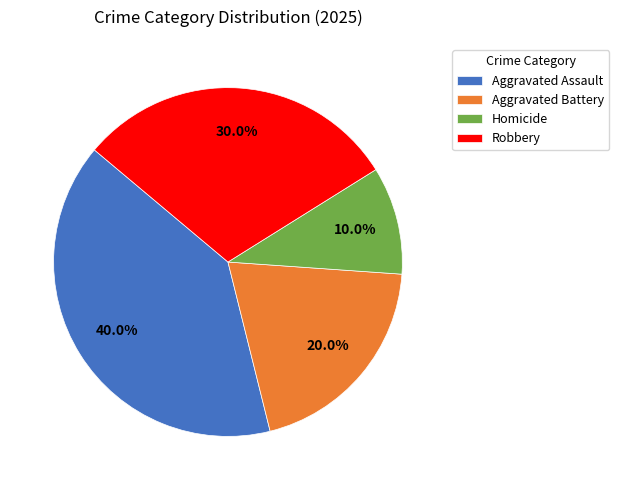

Which category has the smallest portion of the pie?

Homicide